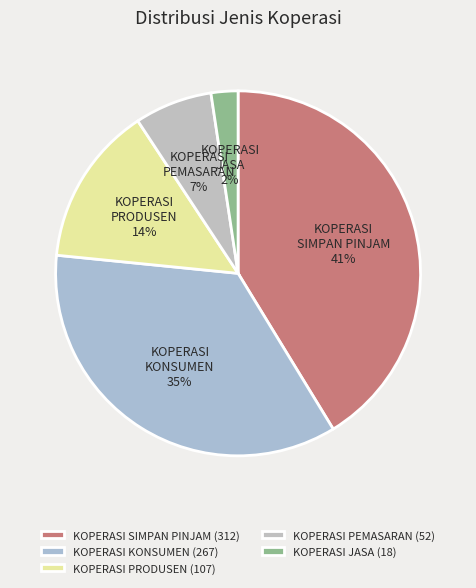

True or false: KOPERASI JASA accounts for 2% of the total.

True